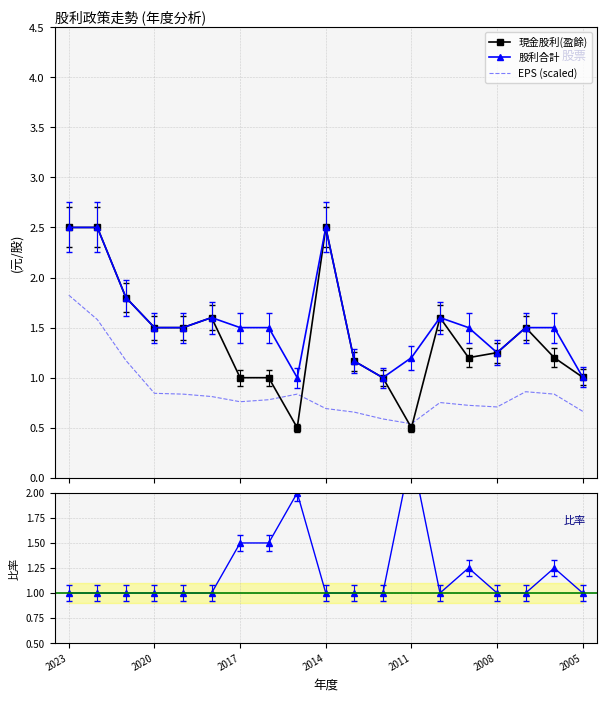

Which series has the largest range (max minus min)?

現金股利(盈餘)